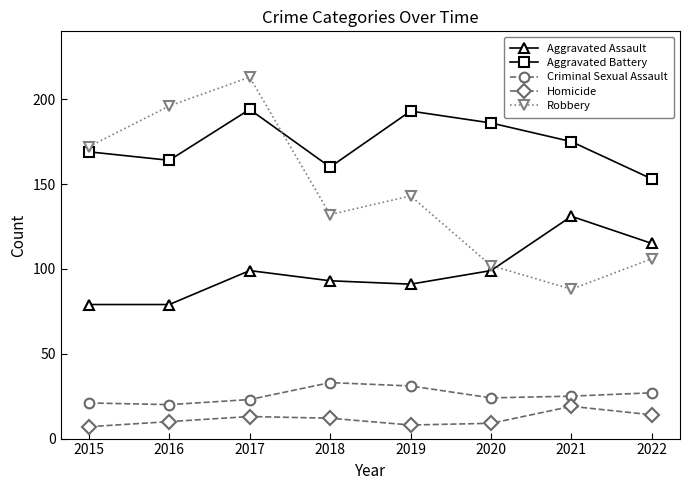

How many lines are shown in the chart?

5